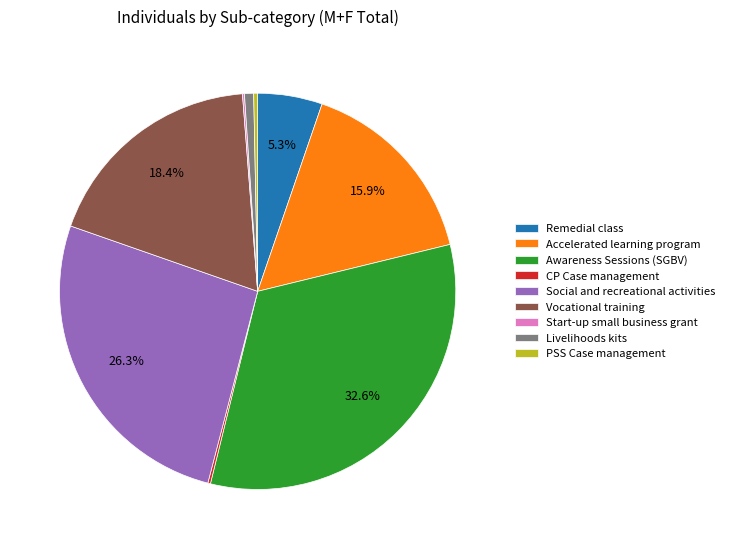

Do PSS Case management and Accelerated learning program together represent more than half of the pie?

No